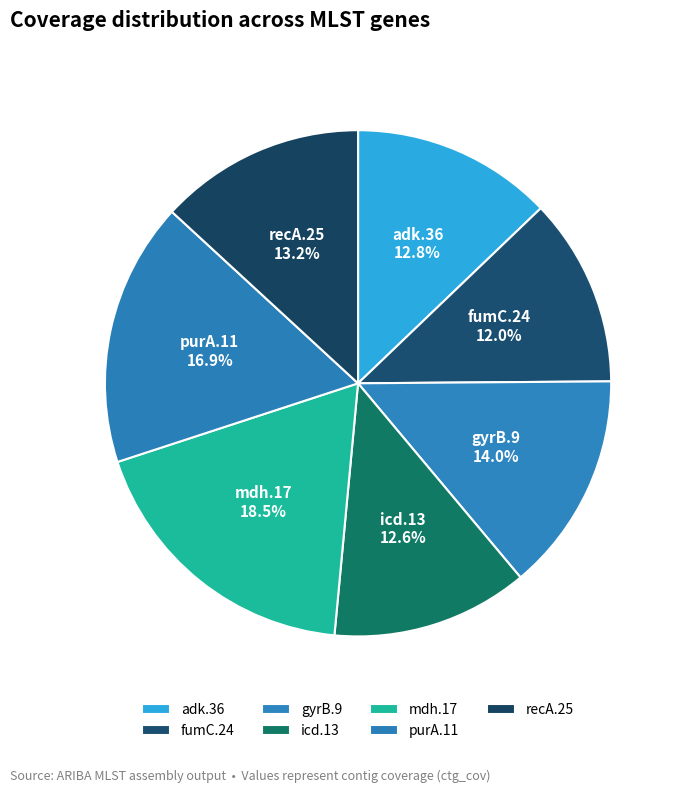

Combined, what portion of the pie is recA.25 and adk.36?

26.0%